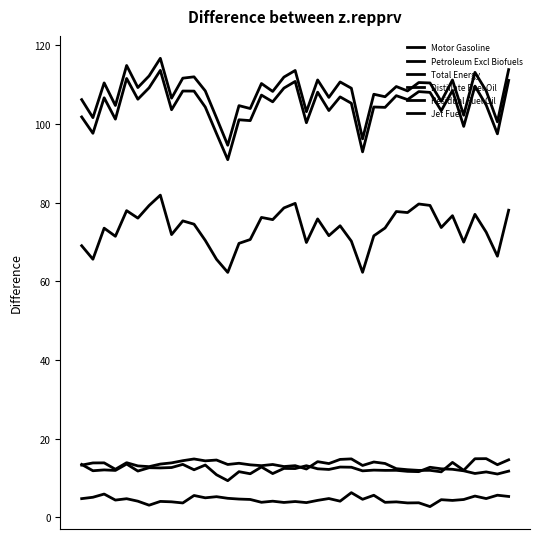

Is this an area chart (filled region under the line)?

No